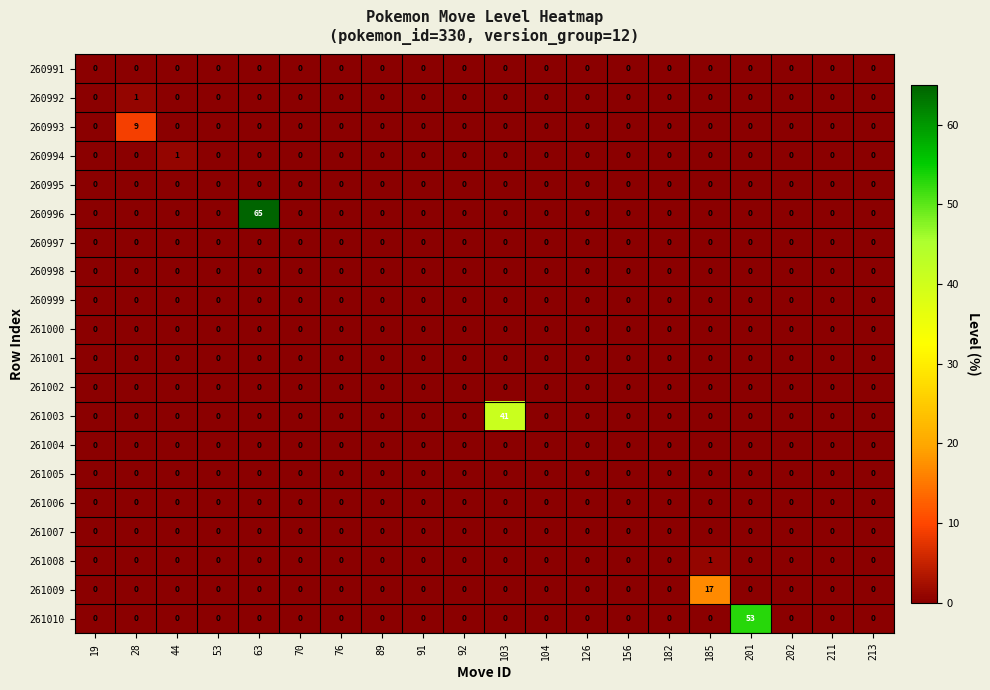

Which category has the highest value across all series?

63